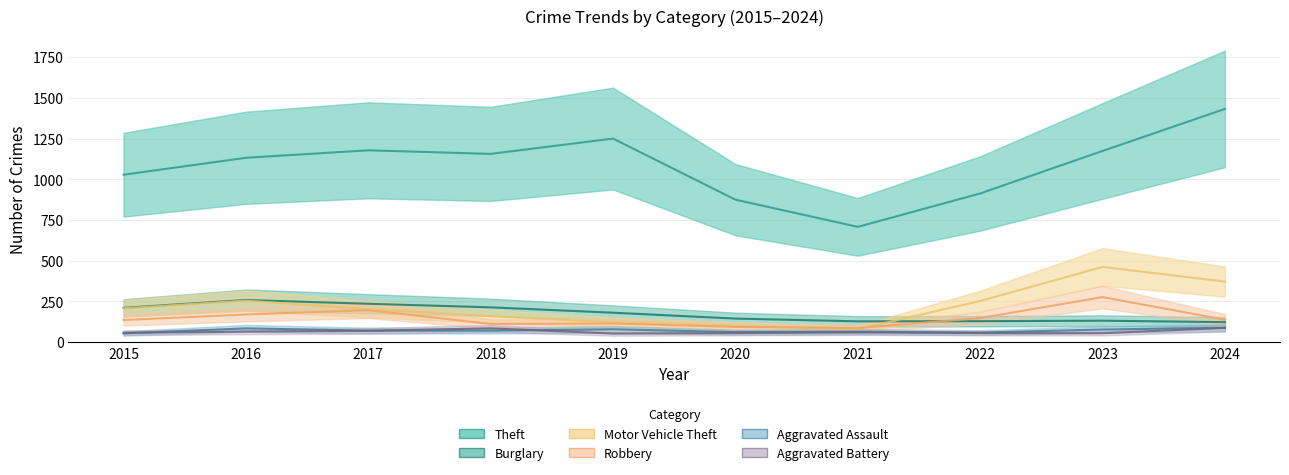

Between 2017 and 2018, which series saw the biggest shift?

Robbery